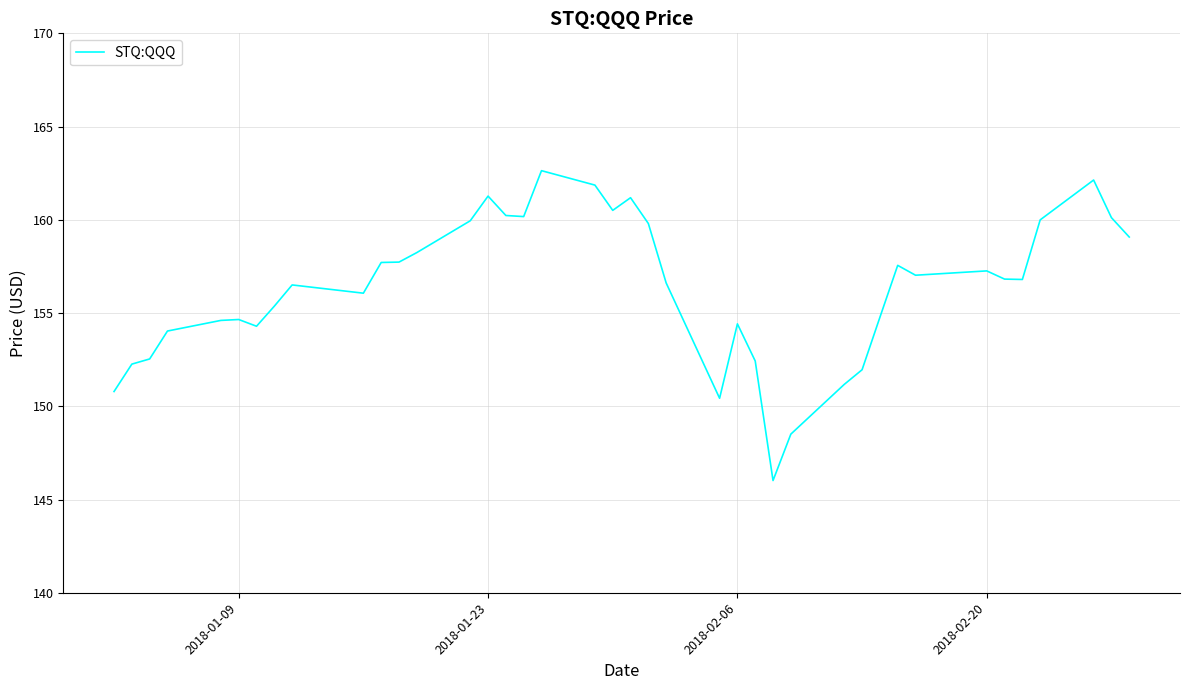

What is the difference between the maximum and second lowest values?

14.1